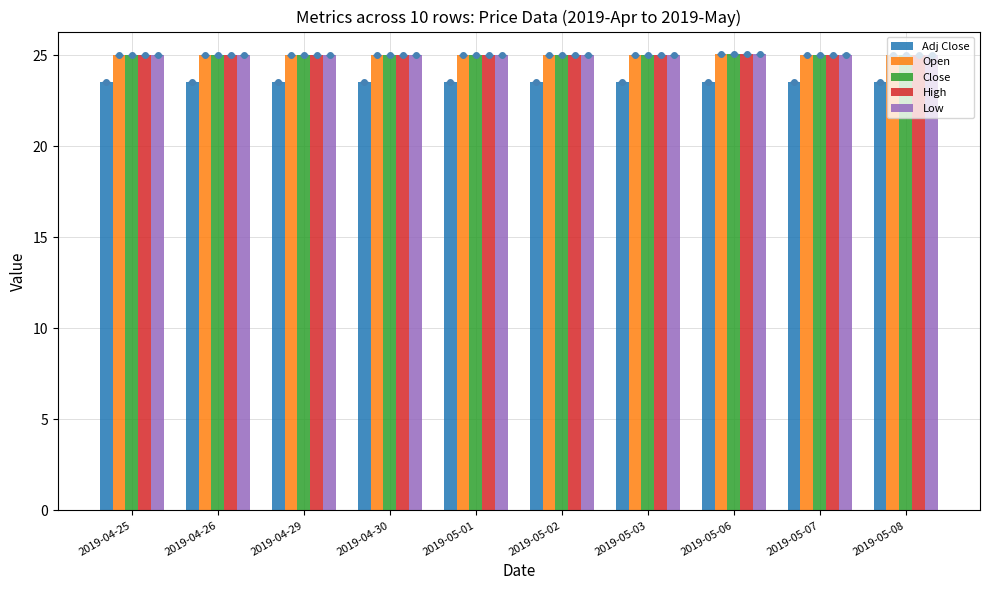

Which series has the largest total across all categories?

High